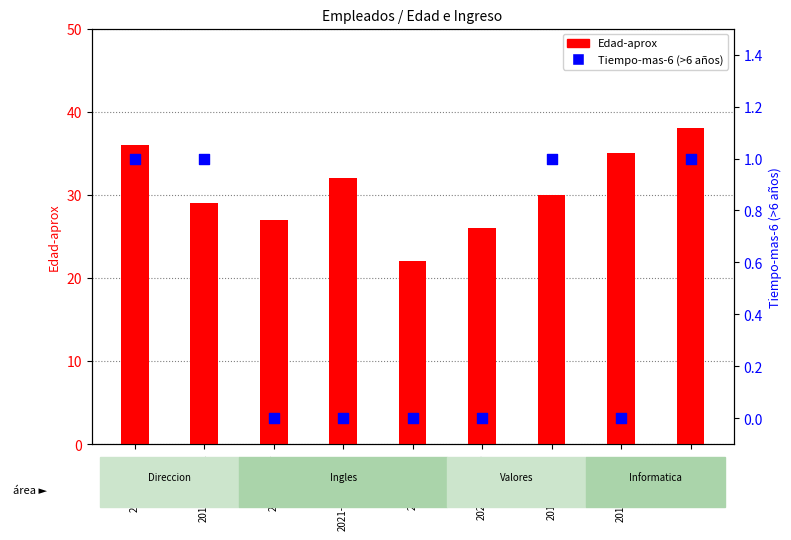

Which series has the largest total across all categories?

Edad-aprox